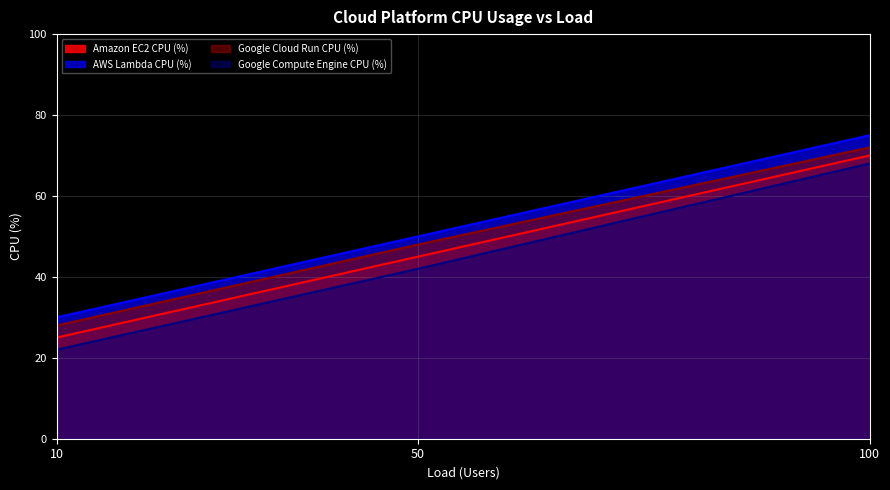

The Google Compute Engine CPU (%) series shows 22 at 10. True or false?

True